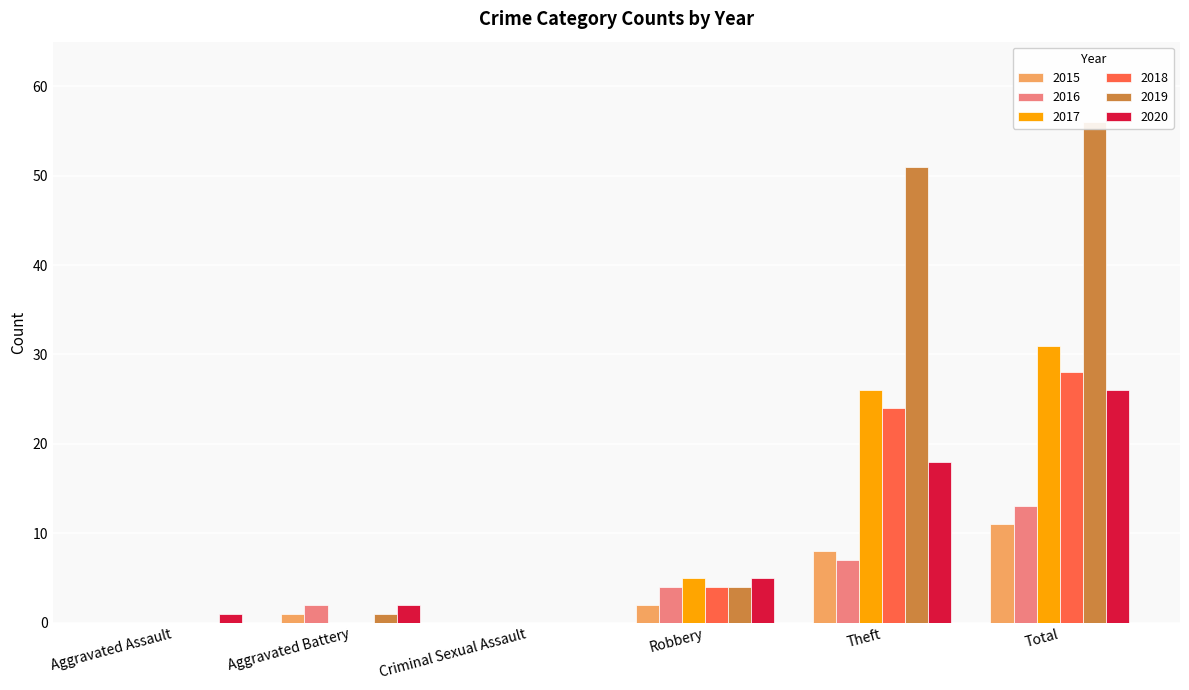

What position from the left is Robbery?

4